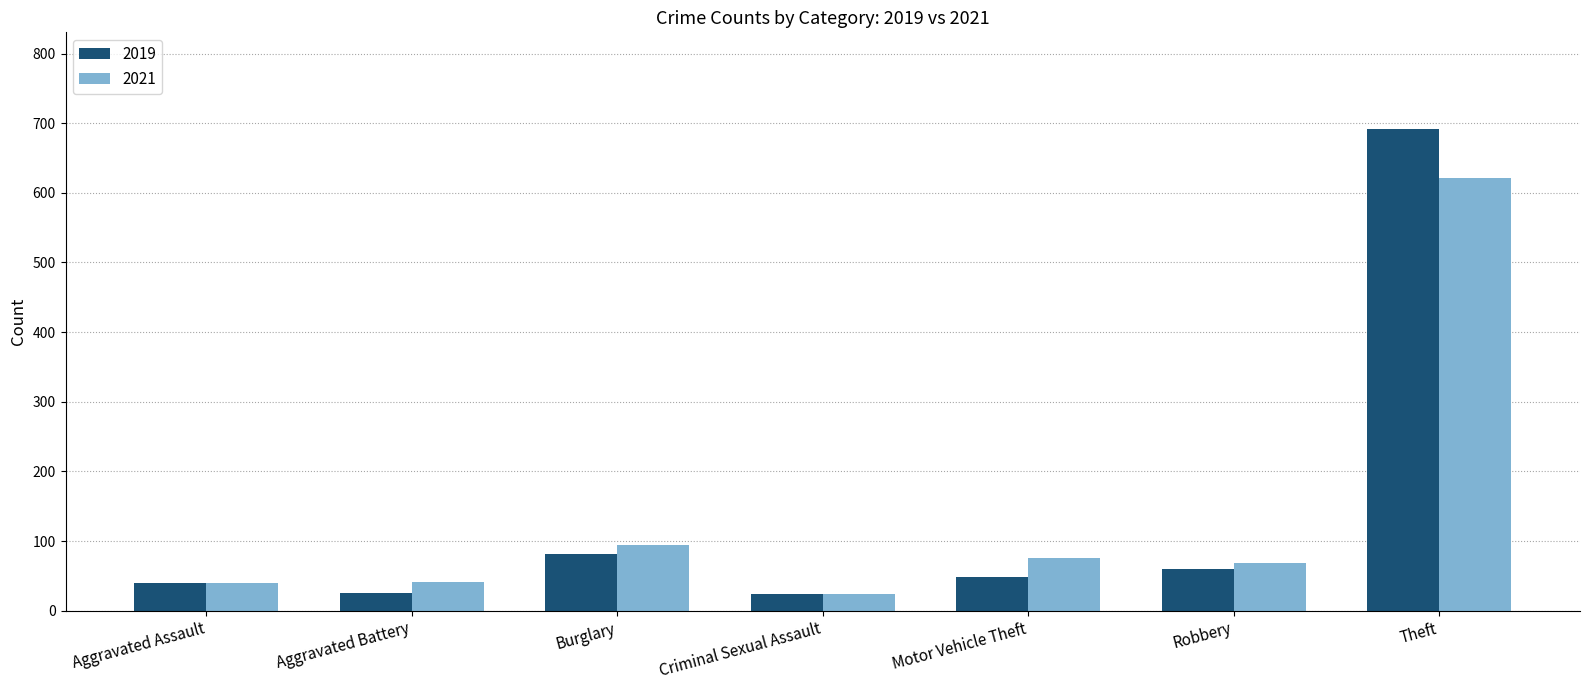

Is it true that 2019 equals 48 at Burglary?

False